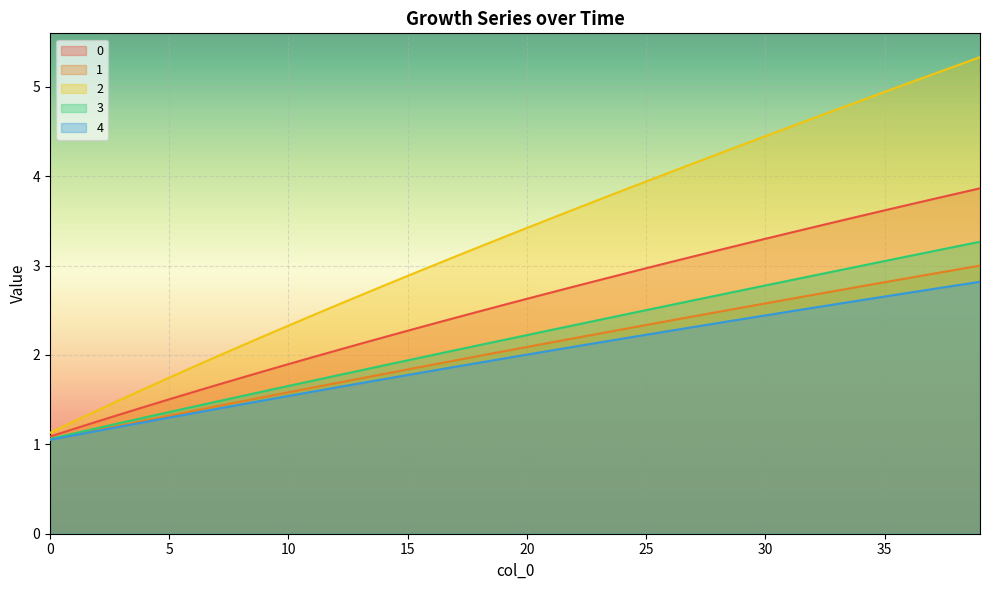

Rank the series at 18 from lowest to highest value.

4, 1, 3, 0, 2